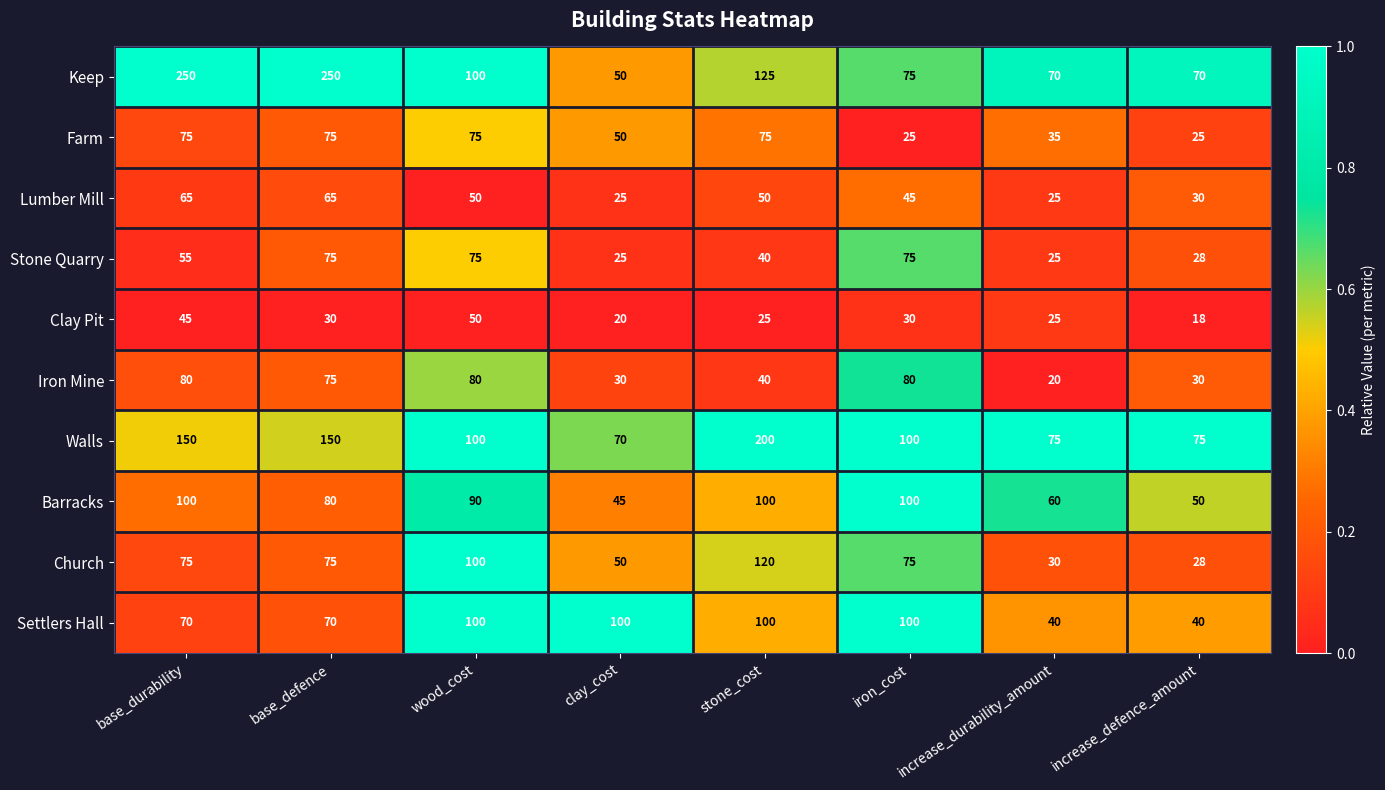

What is the difference between the maximum and minimum values in the Farm series?

50